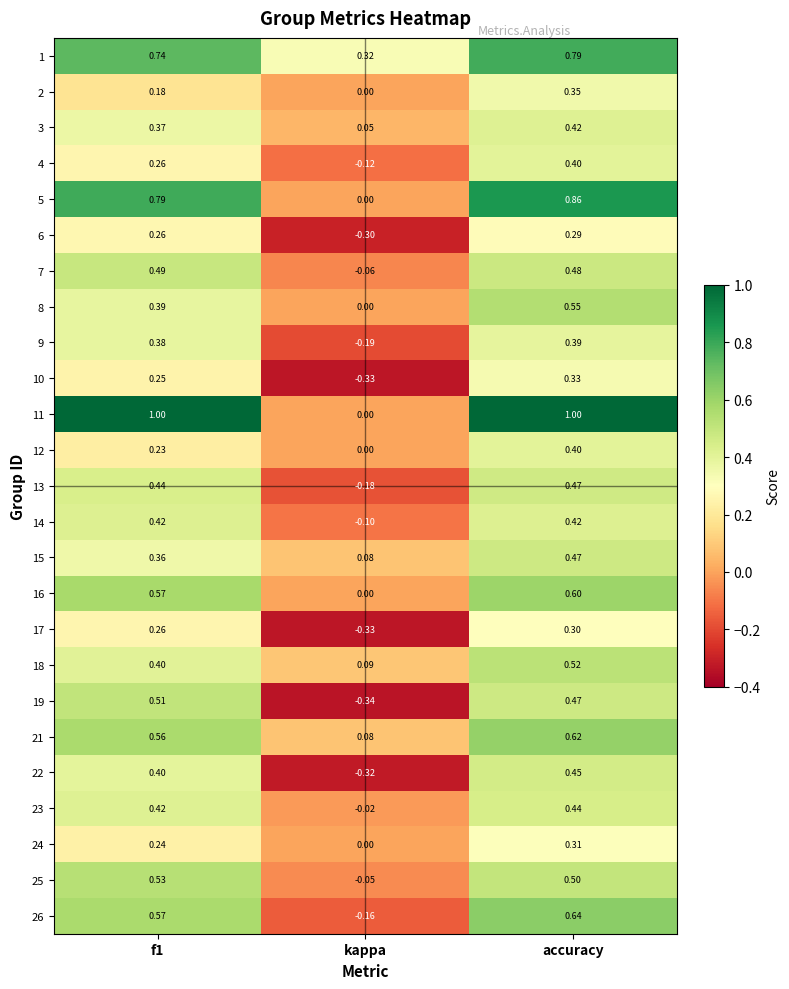

At which label does 25 reach its minimum?

kappa